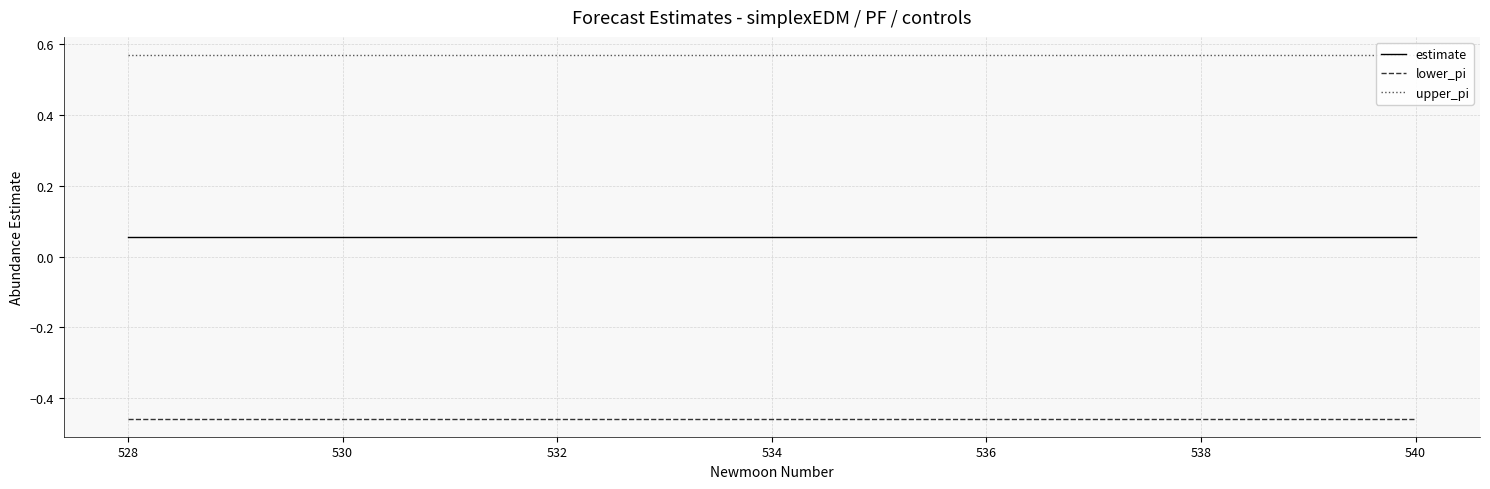

Reading right to left, extract all data points from this chart.

estimate: 0.1	0.1	0.1	0.1	0.1	0.1	0.1	0.1	0.1	0.1	0.1	0.1	0.1
lower_pi: -0.5	-0.5	-0.5	-0.5	-0.5	-0.5	-0.5	-0.5	-0.5	-0.5	-0.5	-0.5	-0.5
upper_pi: 0.6	0.6	0.6	0.6	0.6	0.6	0.6	0.6	0.6	0.6	0.6	0.6	0.6